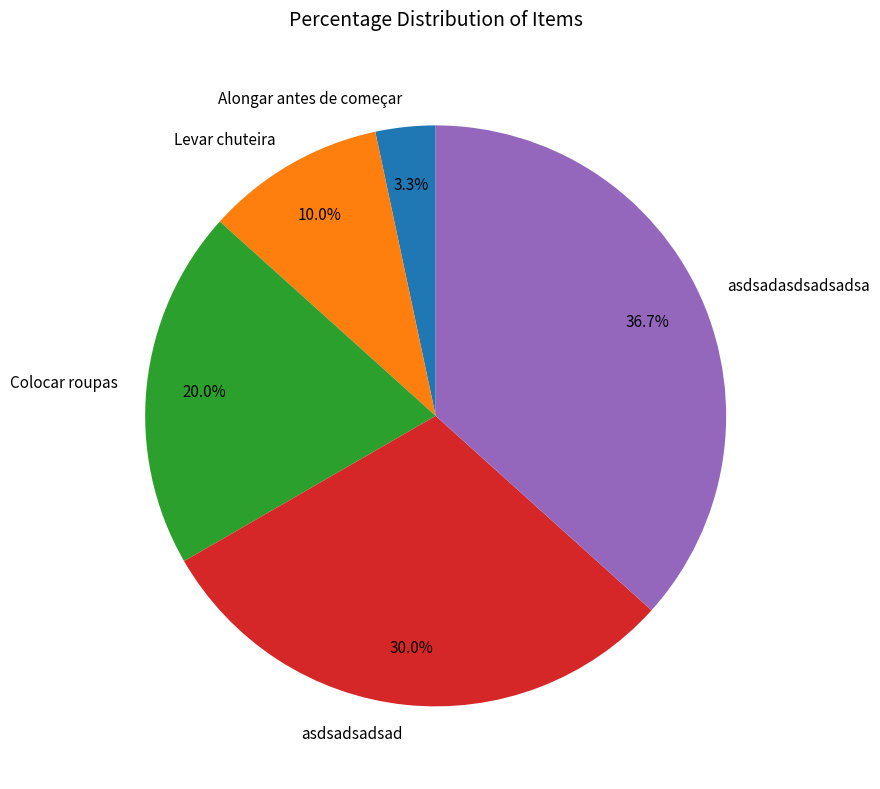

To the nearest percent, what is the difference between the asdsadasdsadsadsa and asdsadsadsad slice percentages?

7%